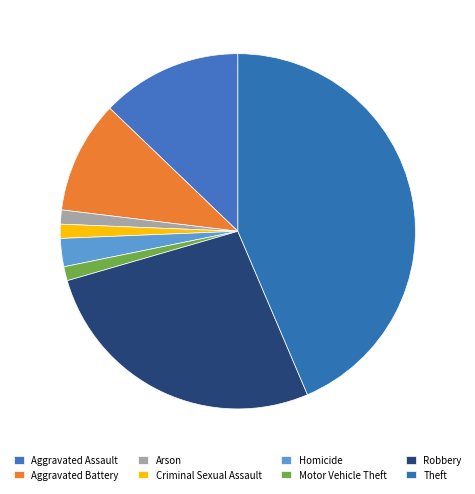

To the nearest percent, what is the difference between the Homicide and Criminal Sexual Assault slice percentages?

1%